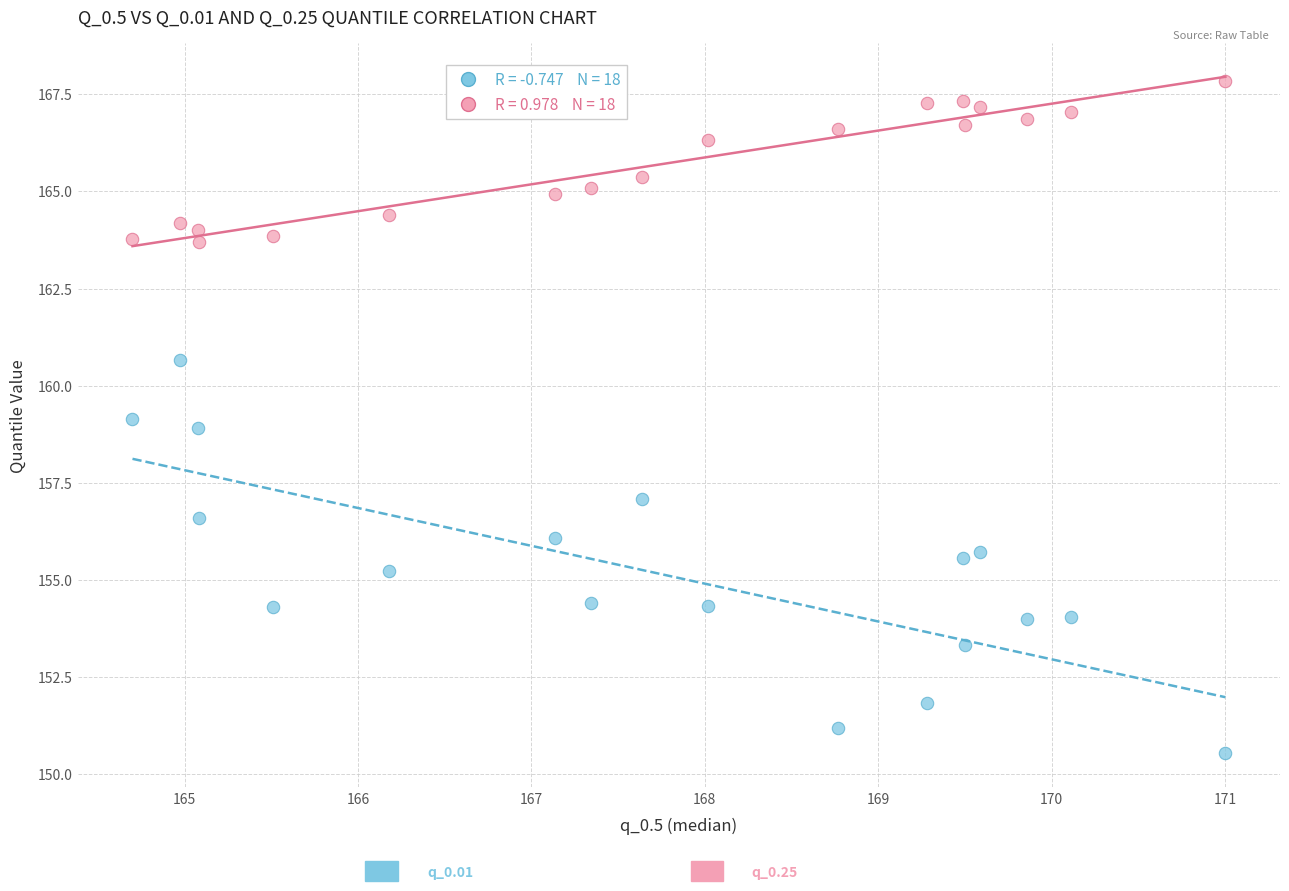

Across all data points, what is the range of X values (max minus min)?

6.3